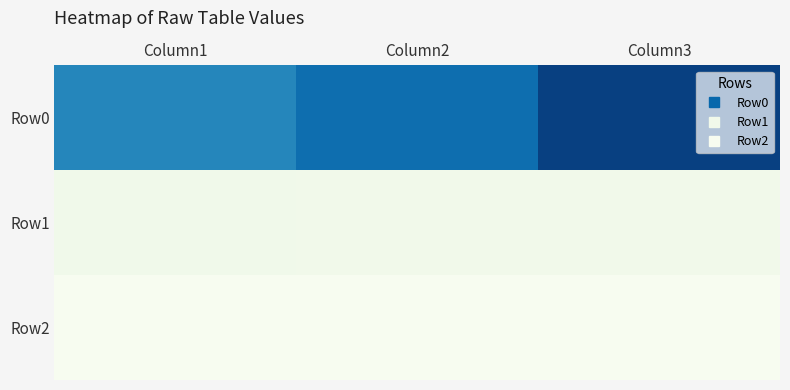

Reading left to right, list all the values displayed in this chart.

Row0: Column1=0.2	Column2=0.3	Column3=0.3
Row1: Column1=0.0	Column2=0.0	Column3=0.0
Row2: Column1=0.0	Column2=0.0	Column3=0.0